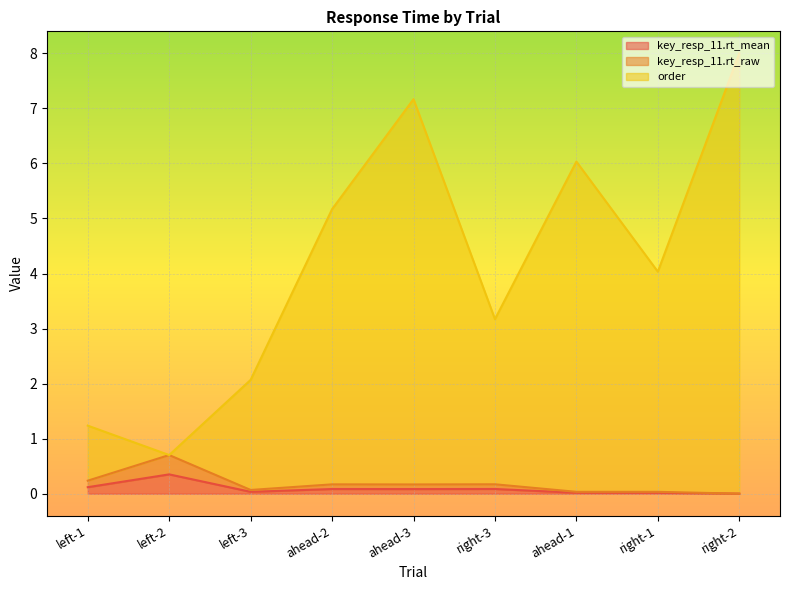

Reading right to left, transcribe all the data shown in this chart.

key_resp_11.rt_mean: 0.0	0.0	0.0	0.1	0.1	0.1	0.0	0.4	0.1
key_resp_11.rt_raw: 0.0	0.0	0.0	0.2	0.2	0.2	0.1	0.7	0.2
order: 8.0	4.0	6.0	3.2	7.2	5.2	2.1	0.7	1.2